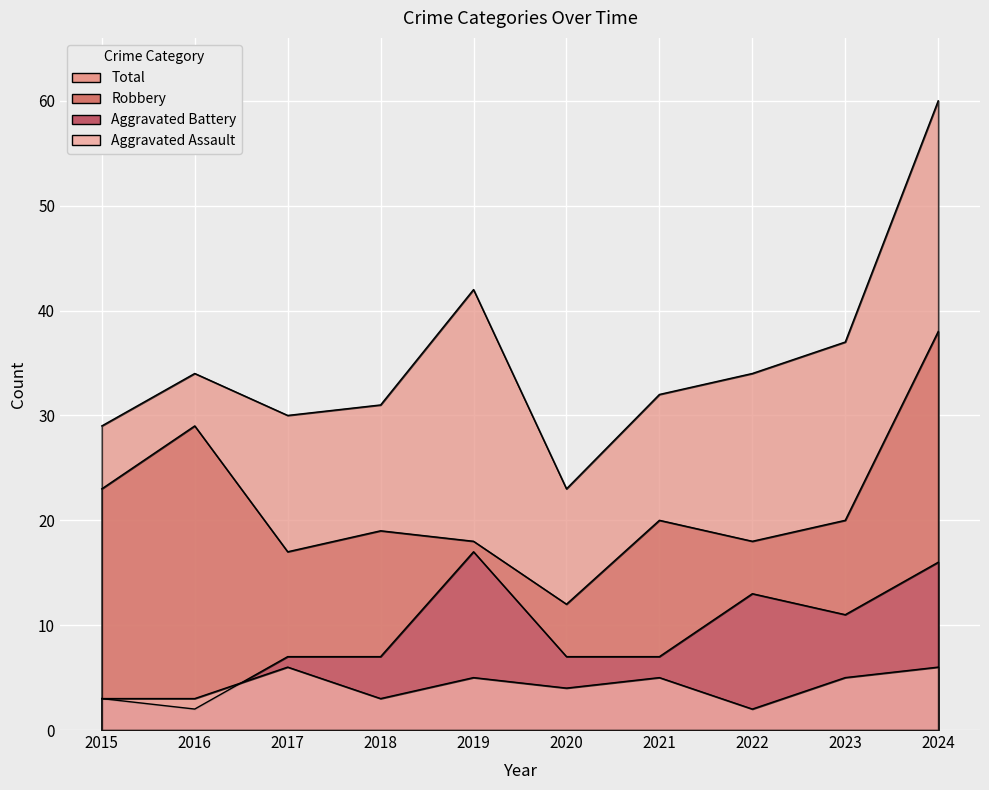

Which series has the widest spread of values?

Total